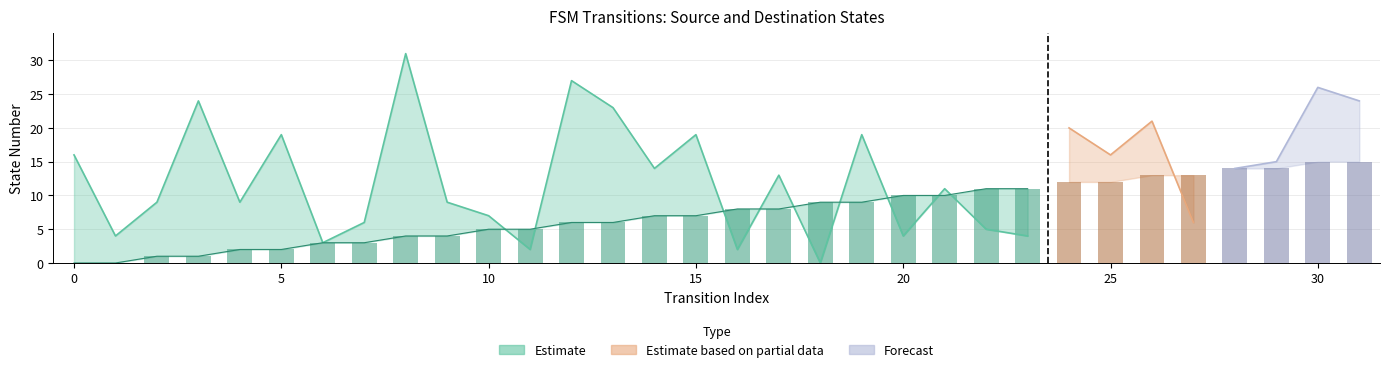

Reading left to right, transcribe all the data shown in this chart.

0=0	1=0	2=1	3=1	4=2	5=2	6=3	7=3	8=4	9=4	10=5	11=5	12=6	13=6	14=7	15=7	16=8	17=8	18=9	19=9	20=10	21=10	22=11	23=11	24=12	25=12	26=13	27=13	28=14	29=14	30=15	31=15